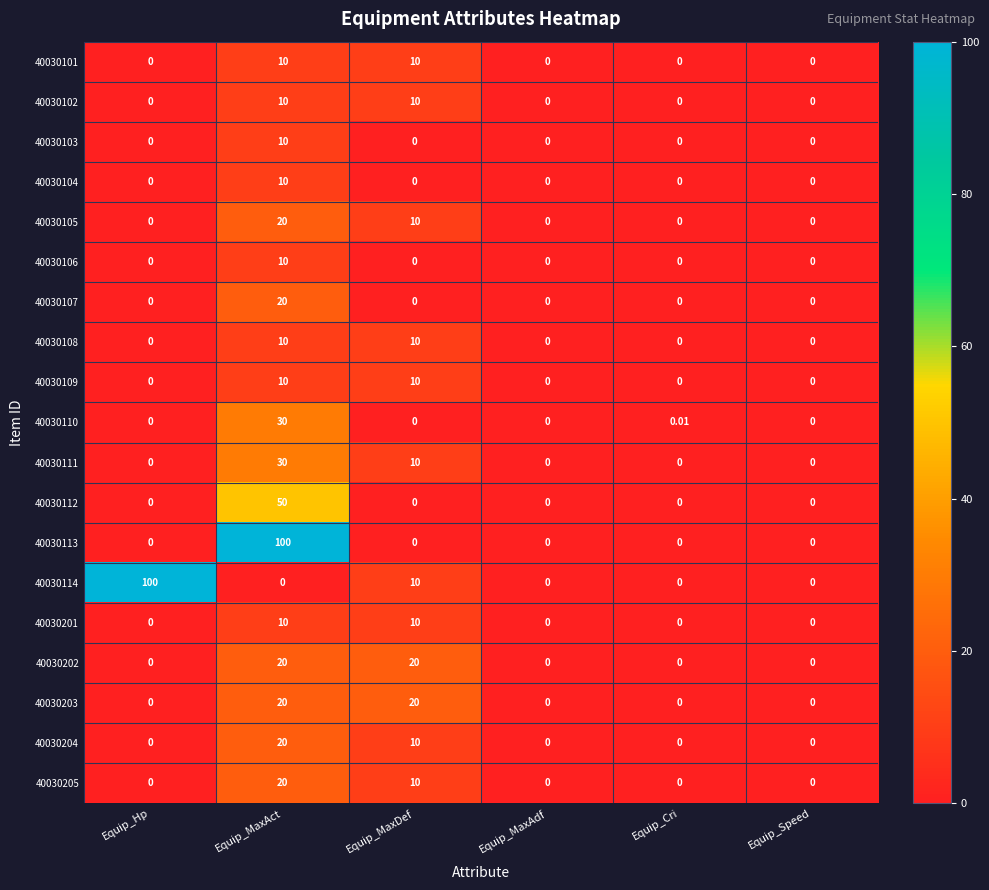

At which category is the sum across all series the highest?

Equip_MaxAct